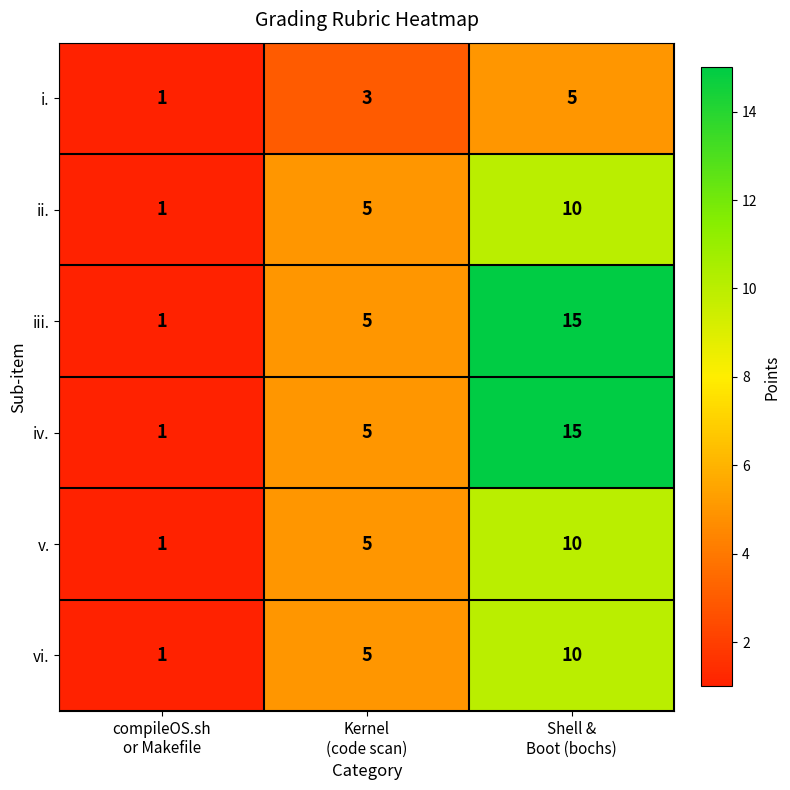

What is the difference between the maximum and minimum values in the iii. series?

14